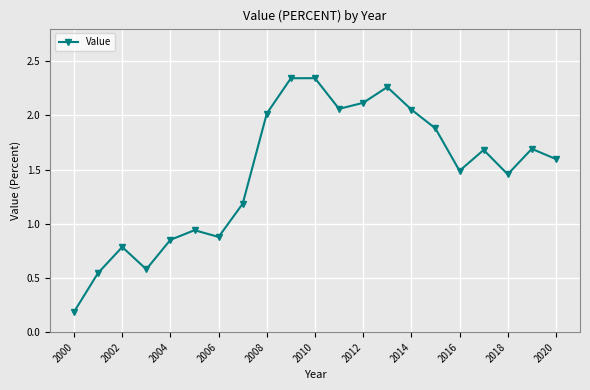

How many points are lower than both their immediate neighbors (excluding endpoints)?

5